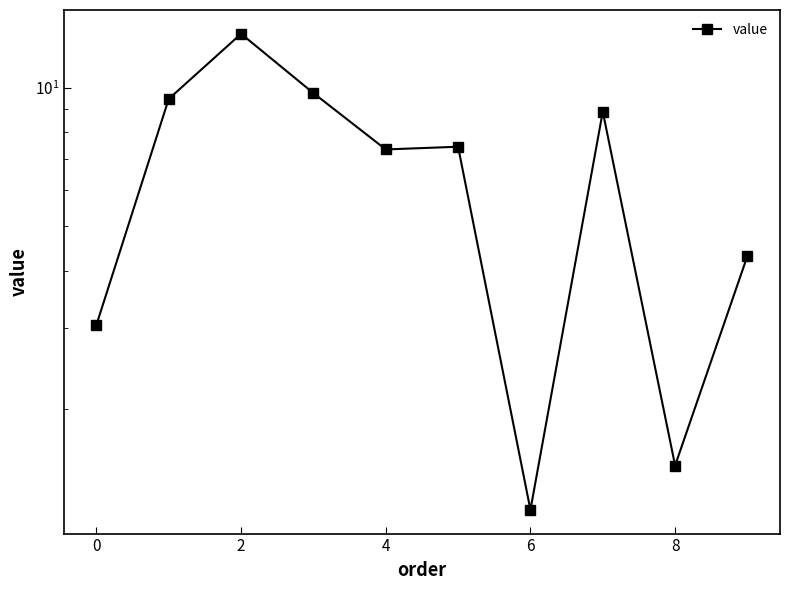

What is the value of the 4th point from the left?

9.7